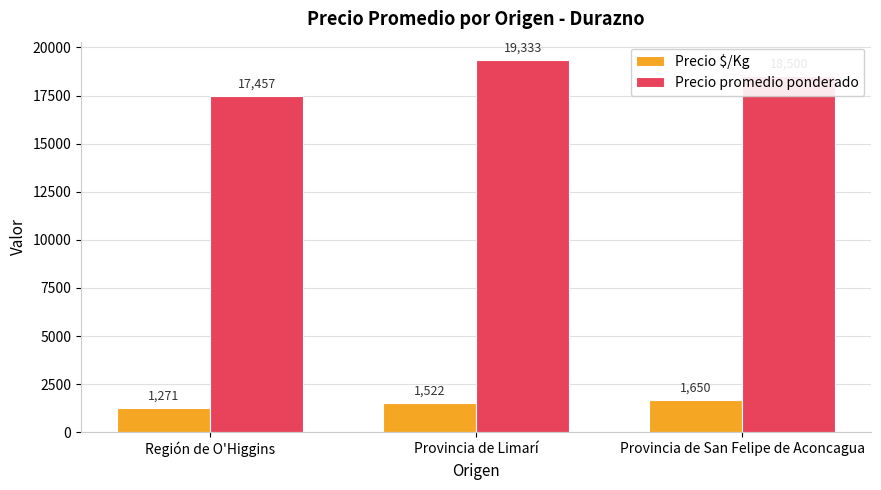

What is the difference between the Precio $/Kg values at Provincia de Limarí and Provincia de San Felipe de Aconcagua?

128